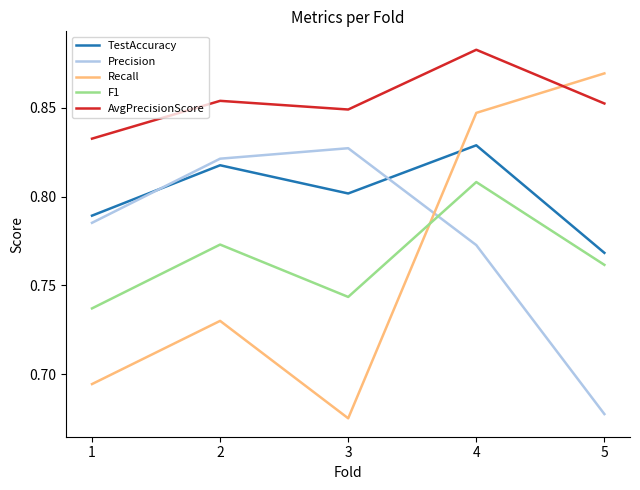

Rank the categories by Recall value from highest to lowest.

5, 4, 2, 1, 3